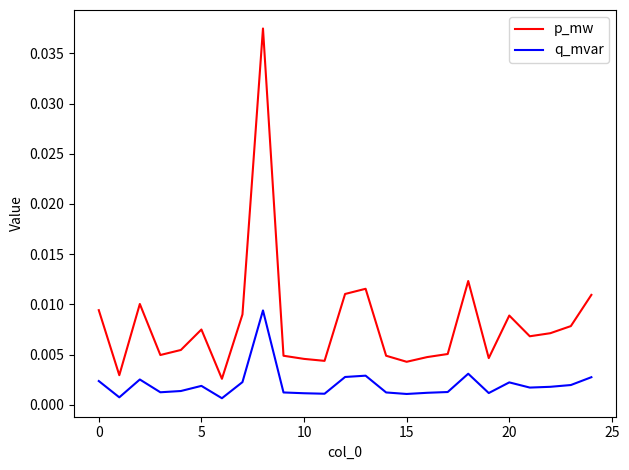

True or false: p_mw and q_mvar cross at least once.

False